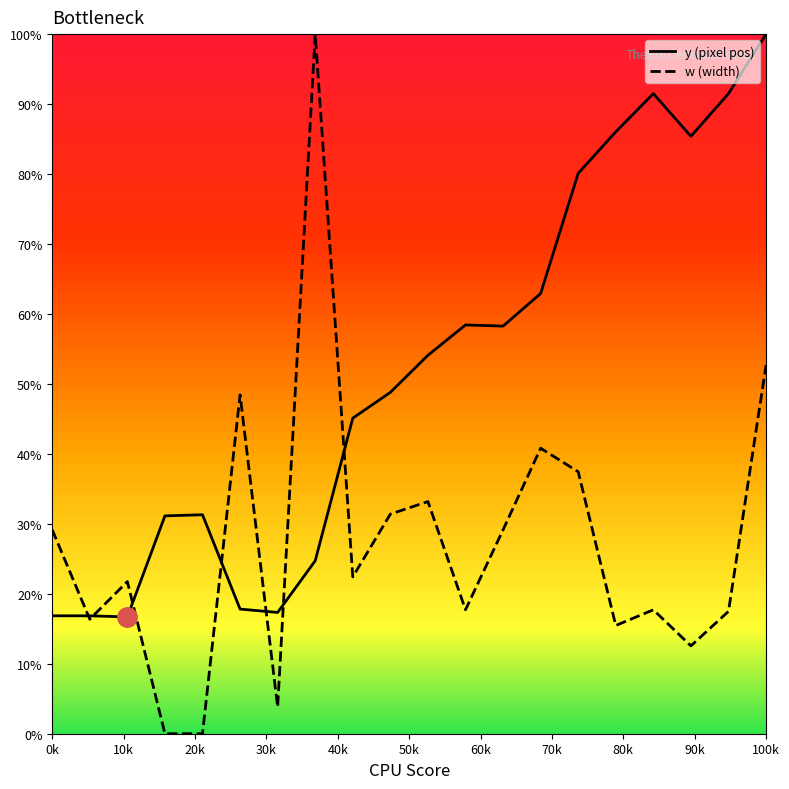

True or false: y (pixel pos) has more than 2 points higher than both neighbors.

True